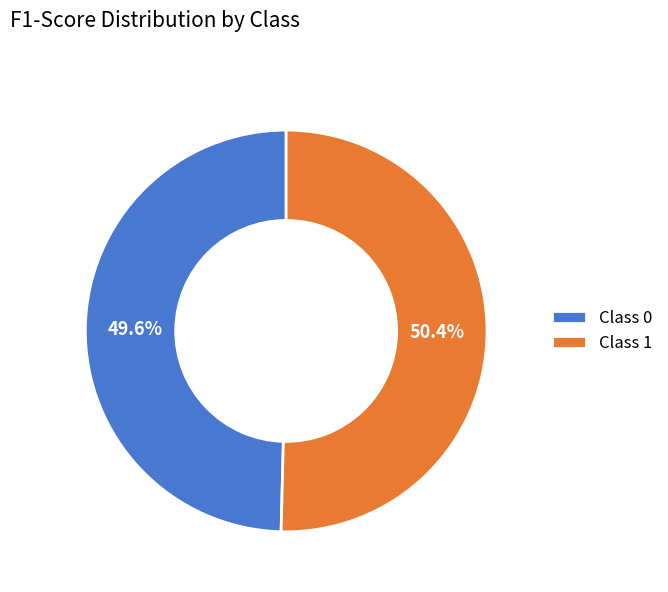

Rank the categories by value from lowest to highest.

Class 0, Class 1